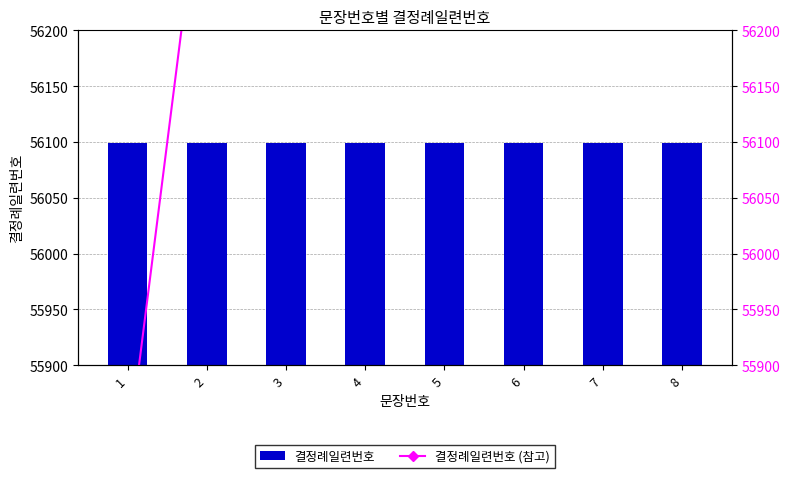

Does the chart contain stacked bars?

No